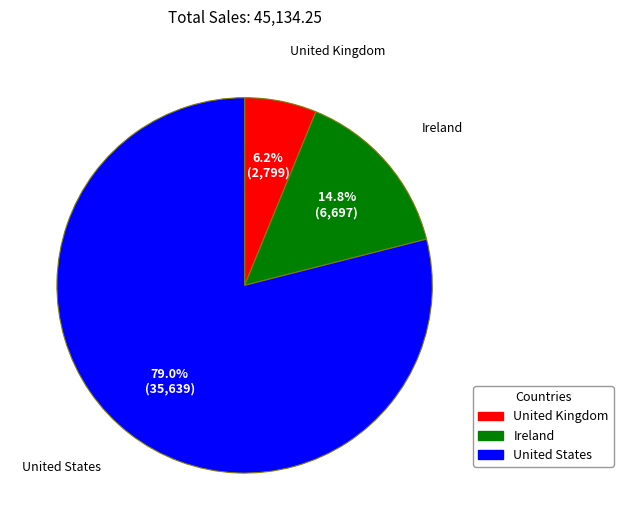

Approximately how many times larger is the value at United Kingdom compared to United States?

0.1